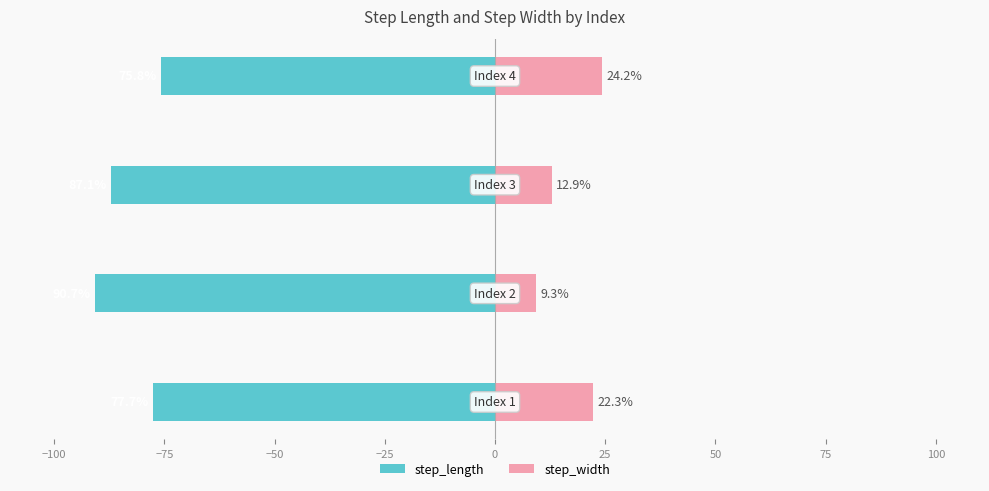

How many data points does each series have?

4